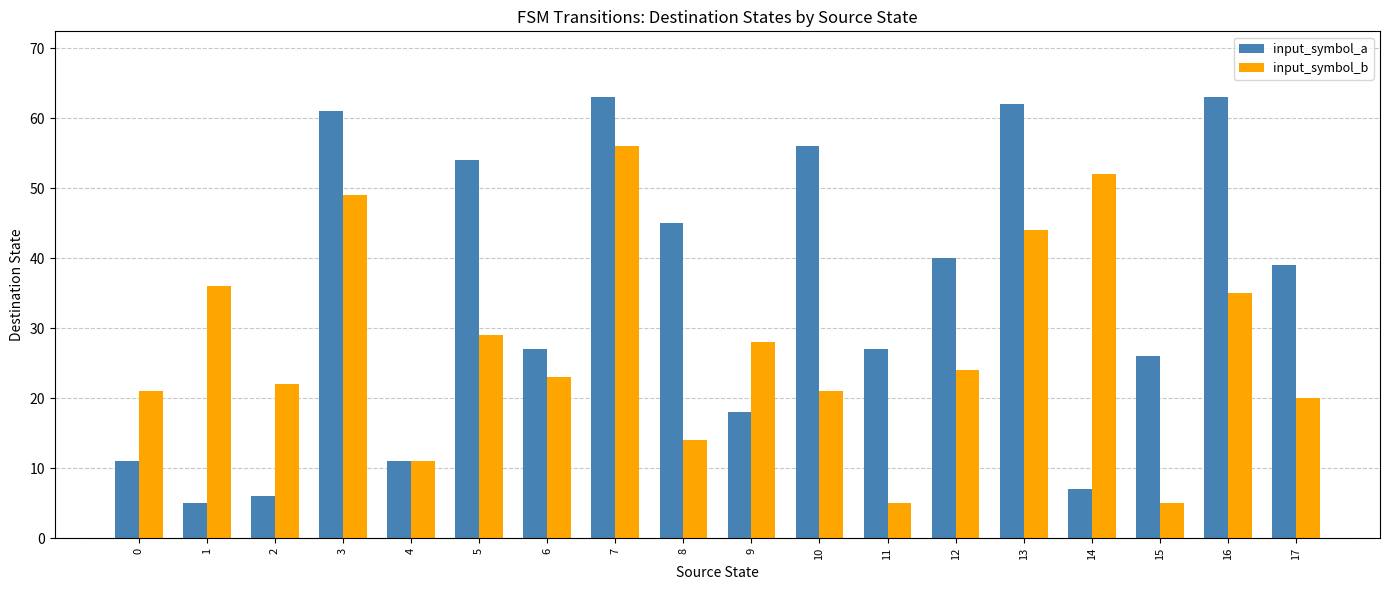

Is the value of input_symbol_b at 8 greater than the value of input_symbol_a at 14?

Yes